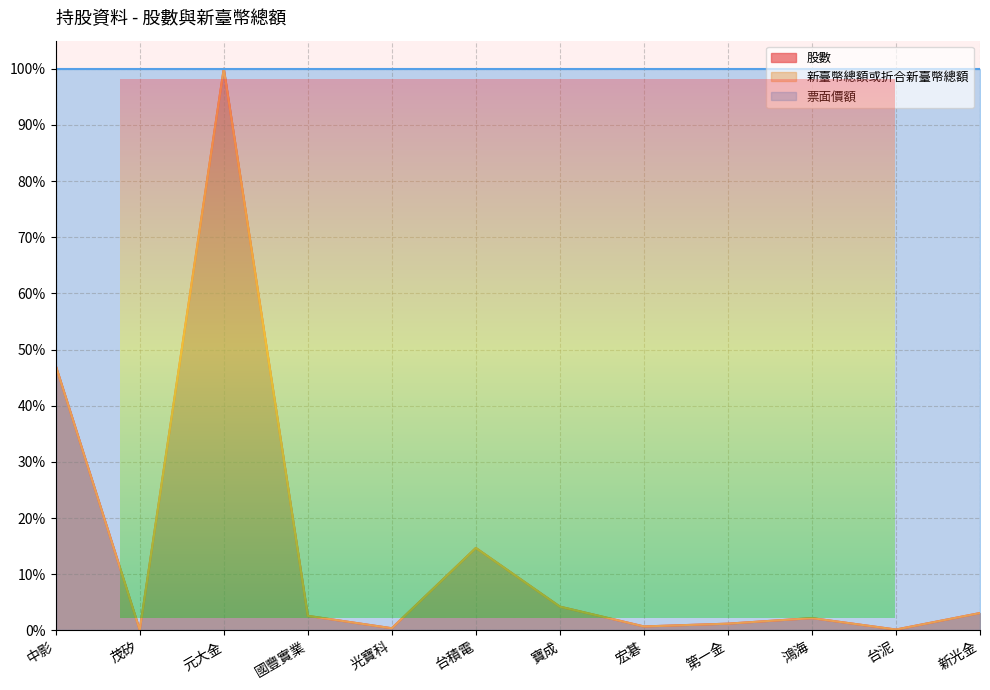

At which label does 股數 reach its minimum?

茂矽